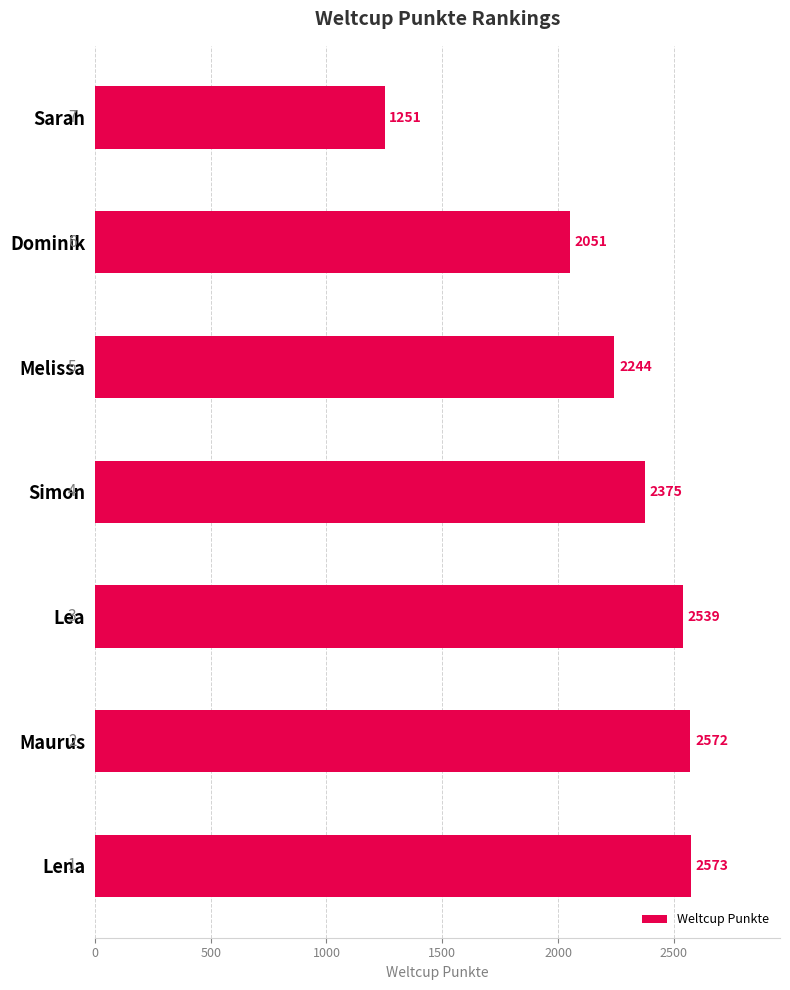

What is the difference between the values at Simon and Sarah?

1124